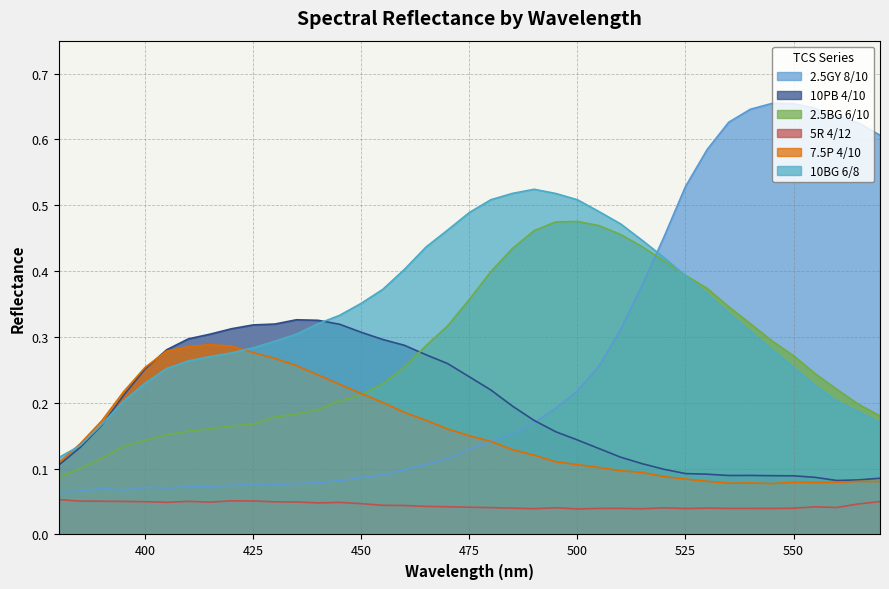

At which category does 2.5GY 8/10 reach its first local peak?

390